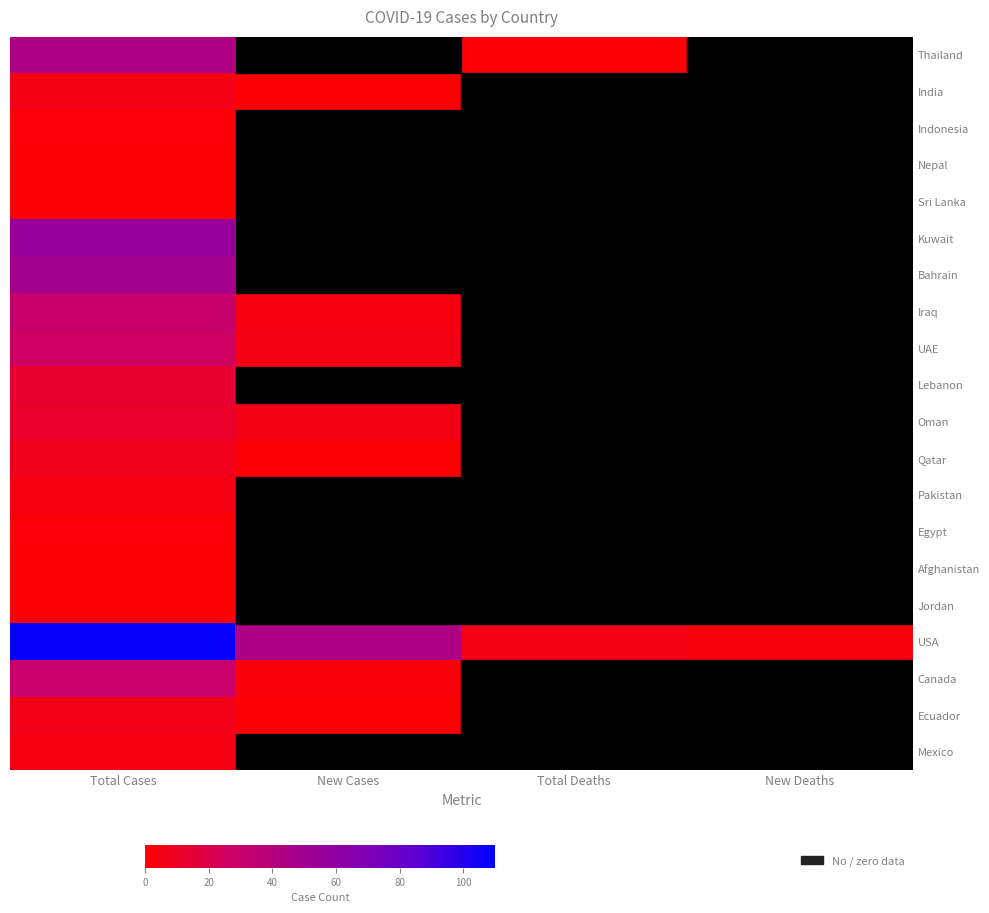

At how many categories does at least one series exceed 34?

2